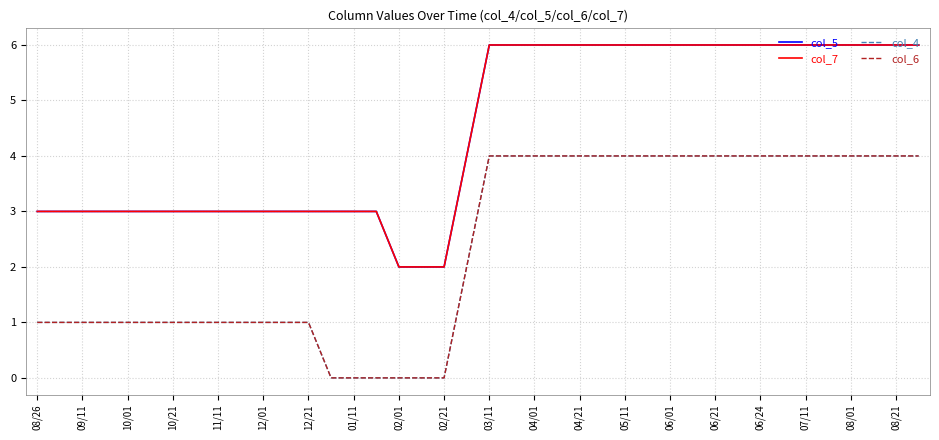

Is this an area chart (filled region under the line)?

No